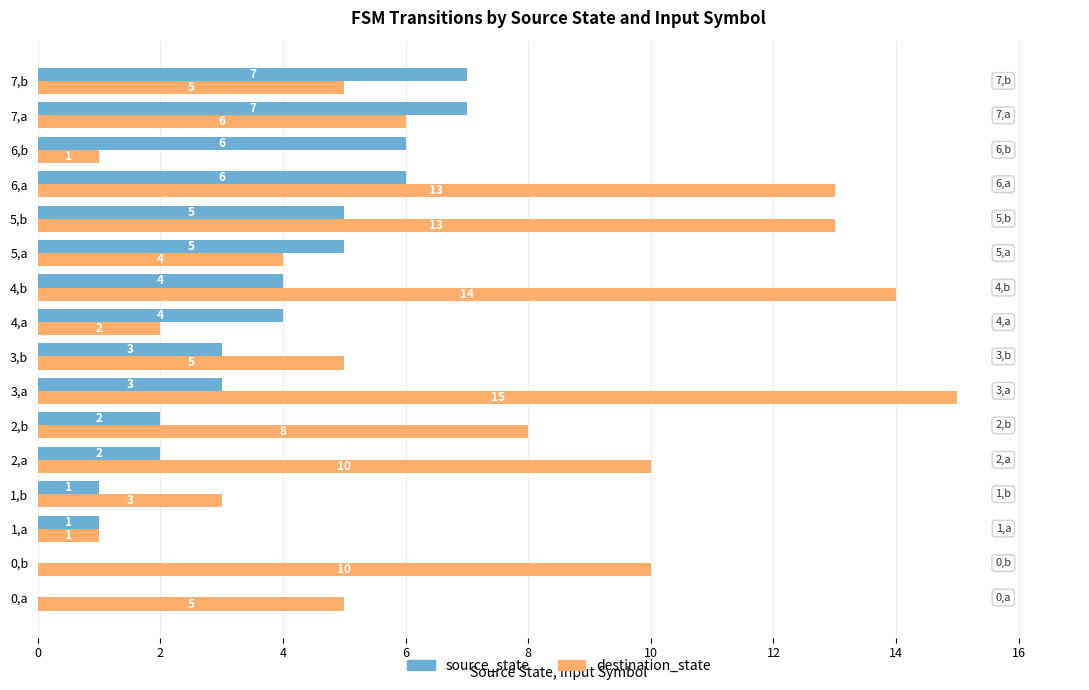

True or false: destination_state has a value of 2 at 4,a.

True